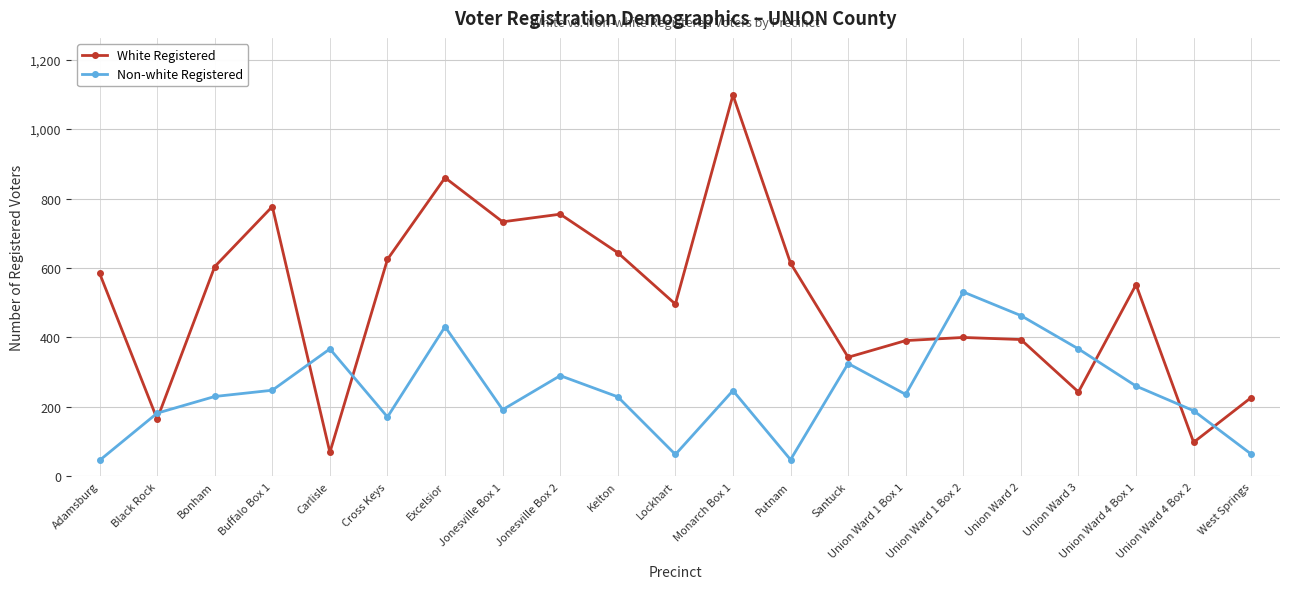

In Non-white Registered, how many points are higher than both neighbors (excluding endpoints)?

6